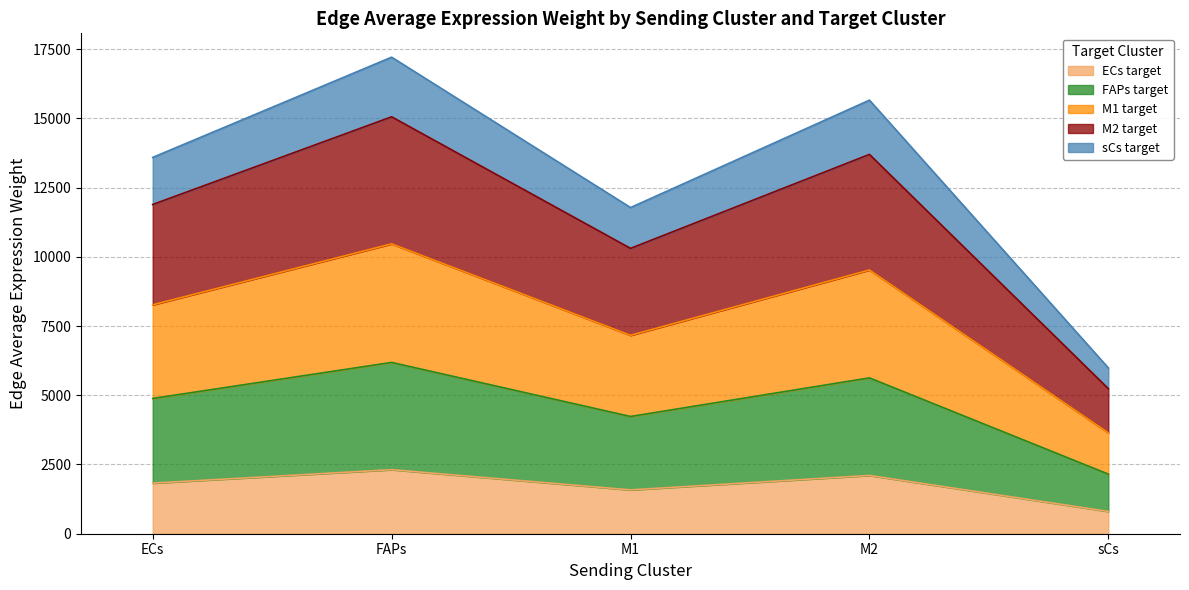

What is the lowest value of the ECs target series?

804.5